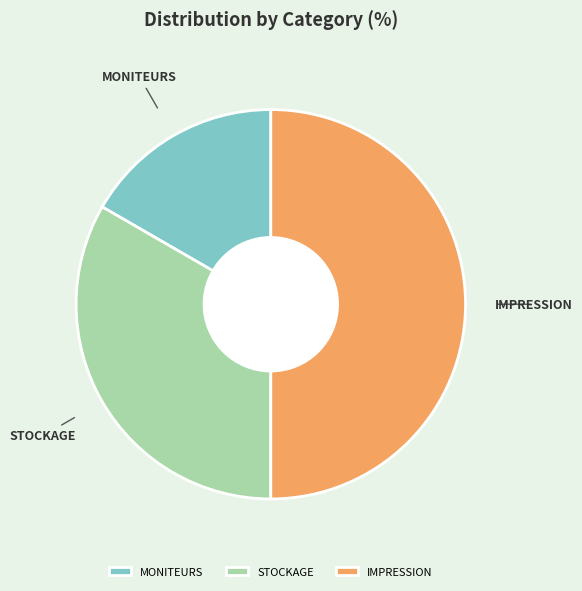

Is MONITEURS the majority of the pie?

No